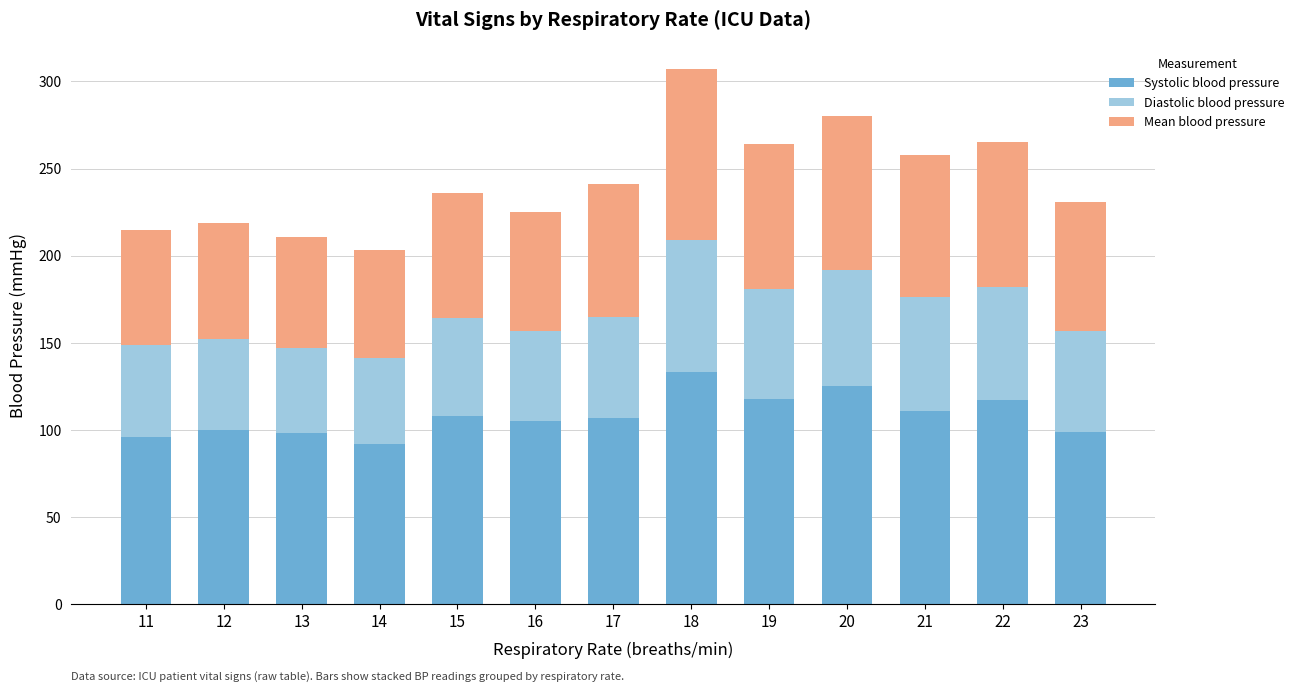

Are the bars grouped side by side (vs. stacked)?

No